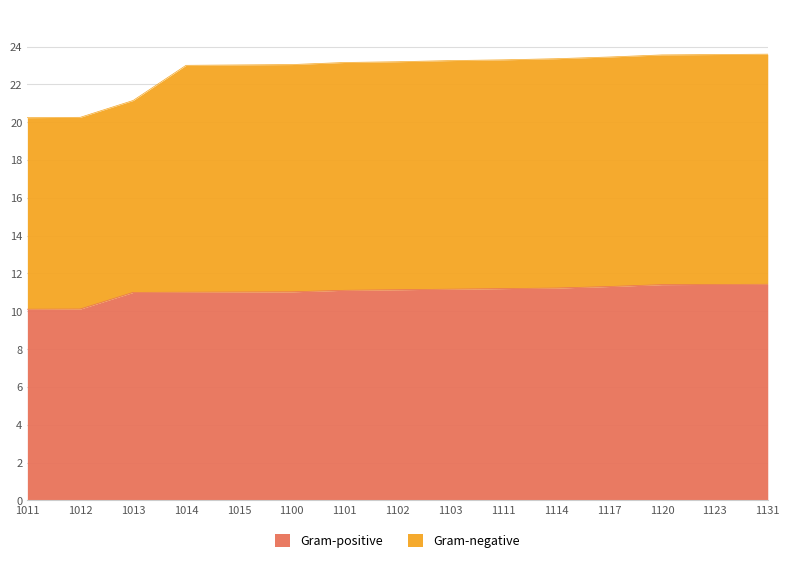

Is it true that Gram-negative equals 23.5 at 1117?

True